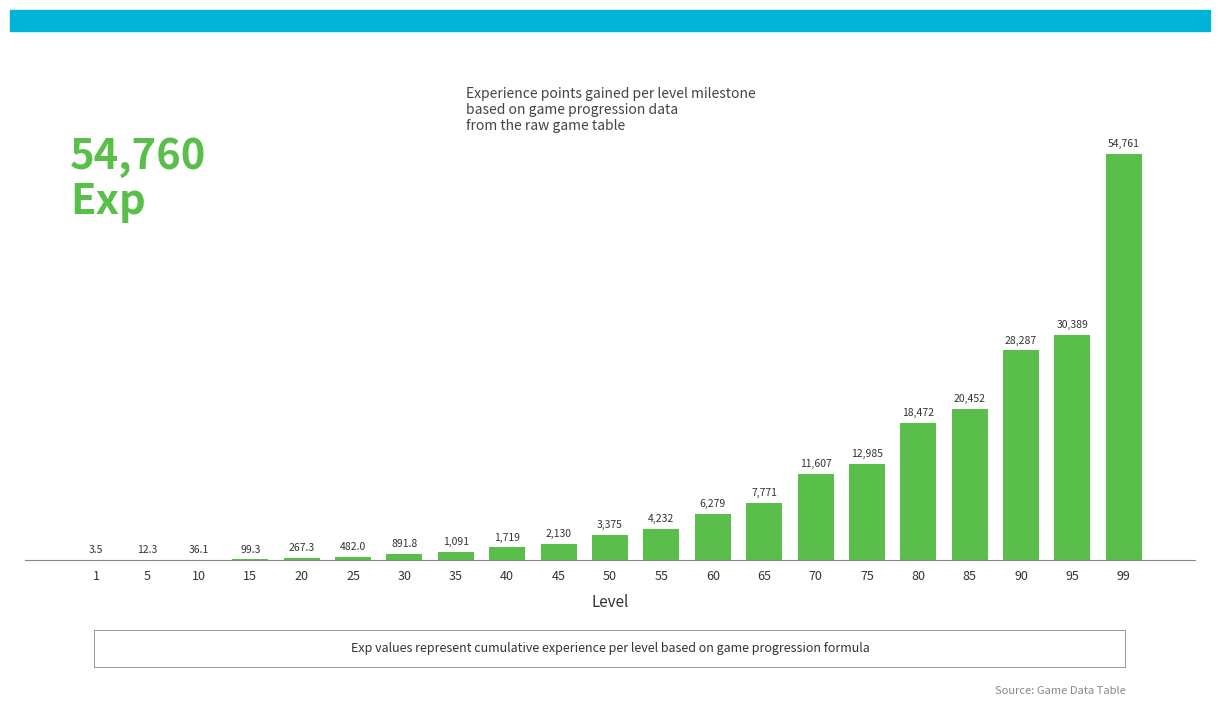

The value at 65 is 2657.2. True or false?

False